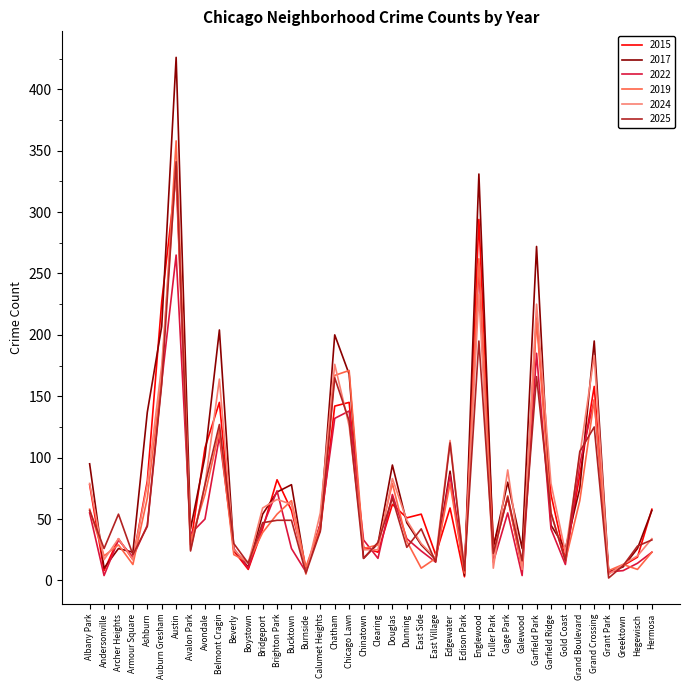

At which category does 2024 reach its first local valley?

Andersonville